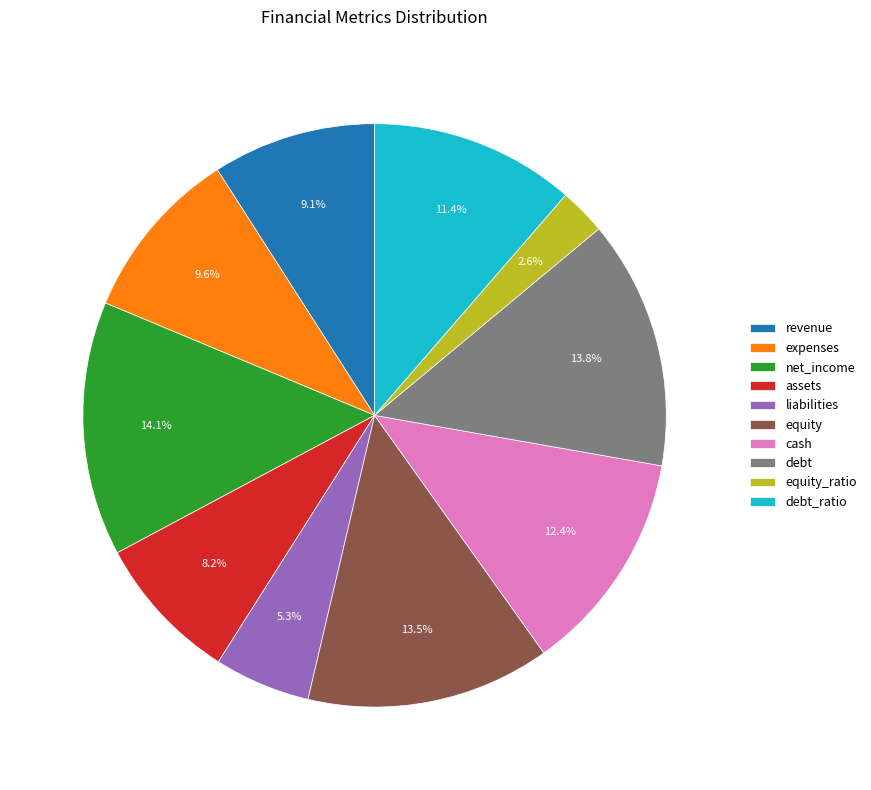

Approximately how many times larger is the value at debt compared to liabilities?

2.6